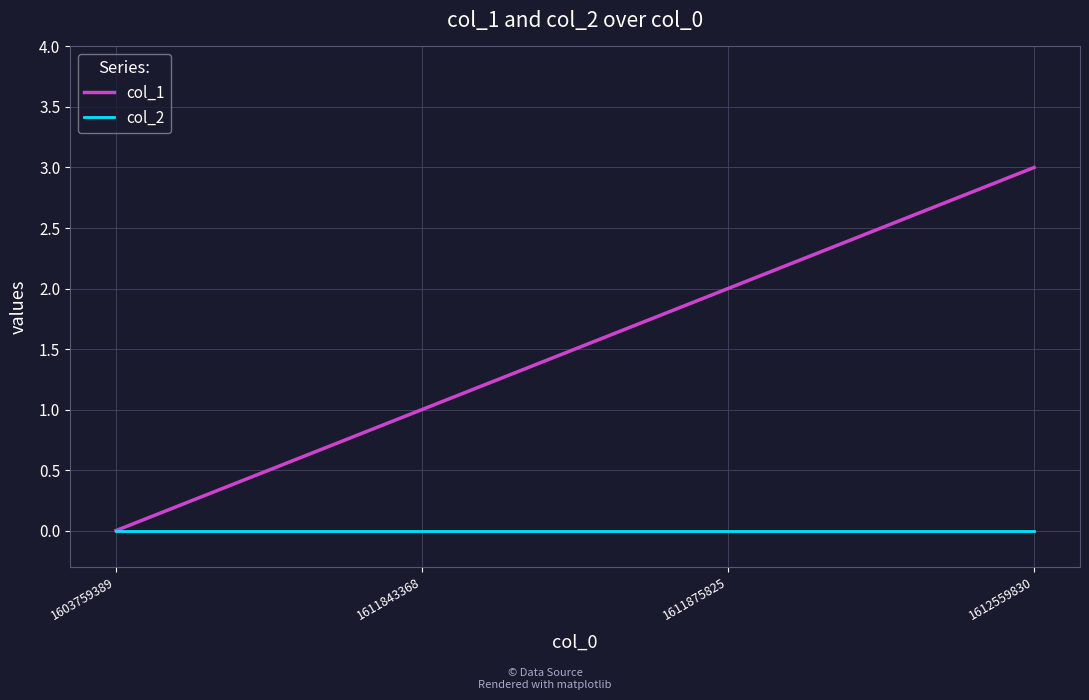

The value of col_1 at 1611843368 is 1. True or false?

True